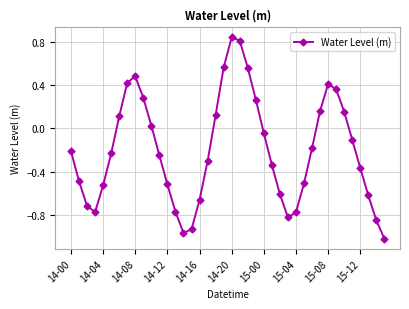

How many interior local peaks (higher than both neighbors) does the data have?

3